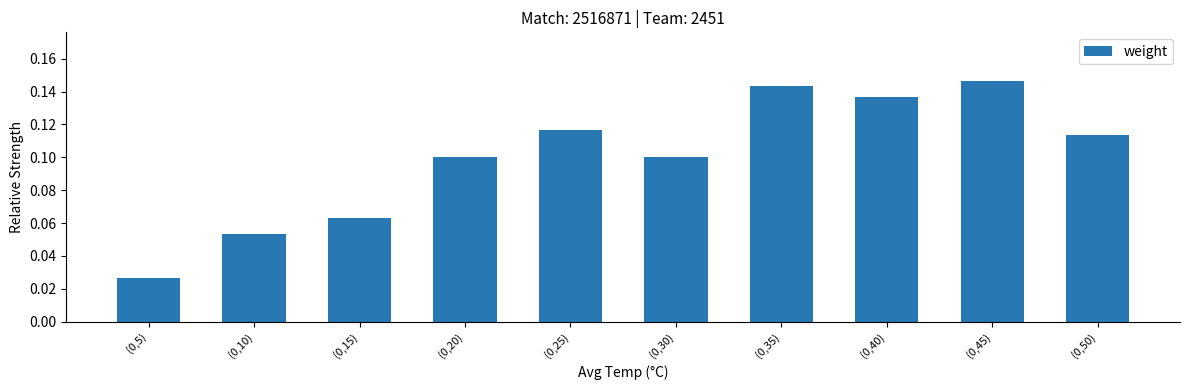

The chart shows a value of 0.1 at (0,45). True or false?

True